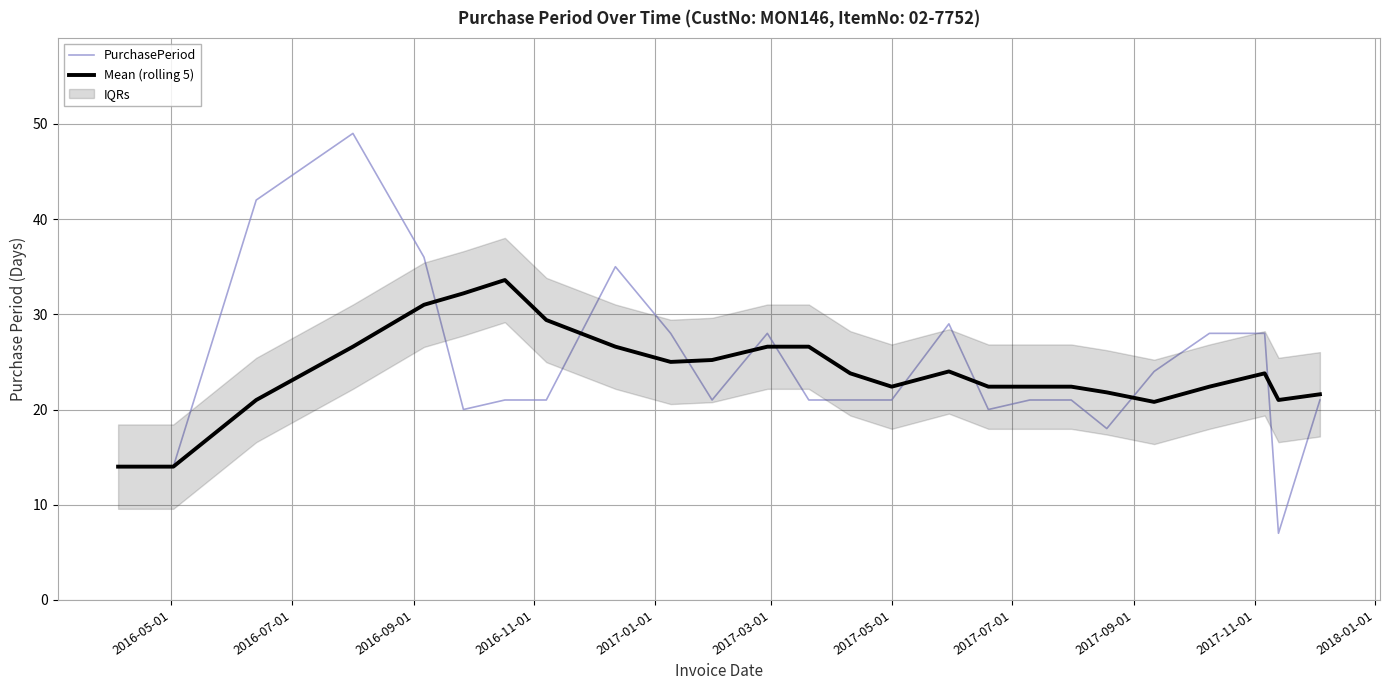

How many values in the Mean (rolling 5) series are below 23?

13